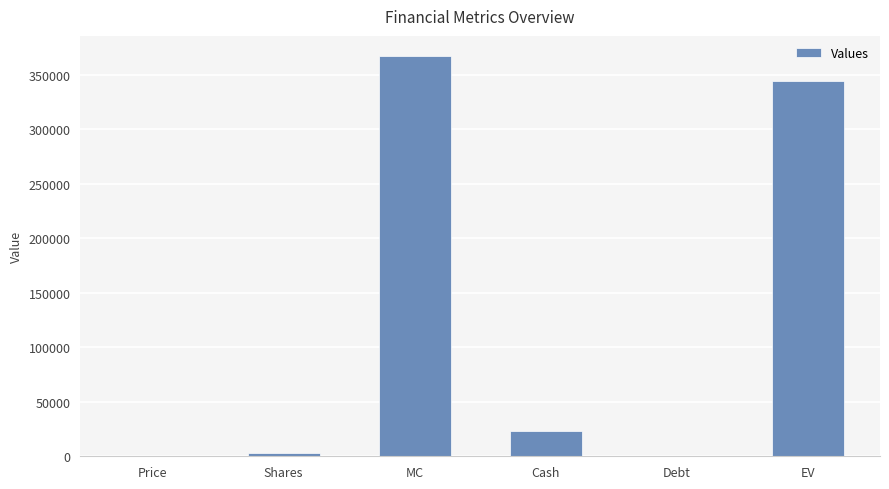

How many data points does each series have?

6